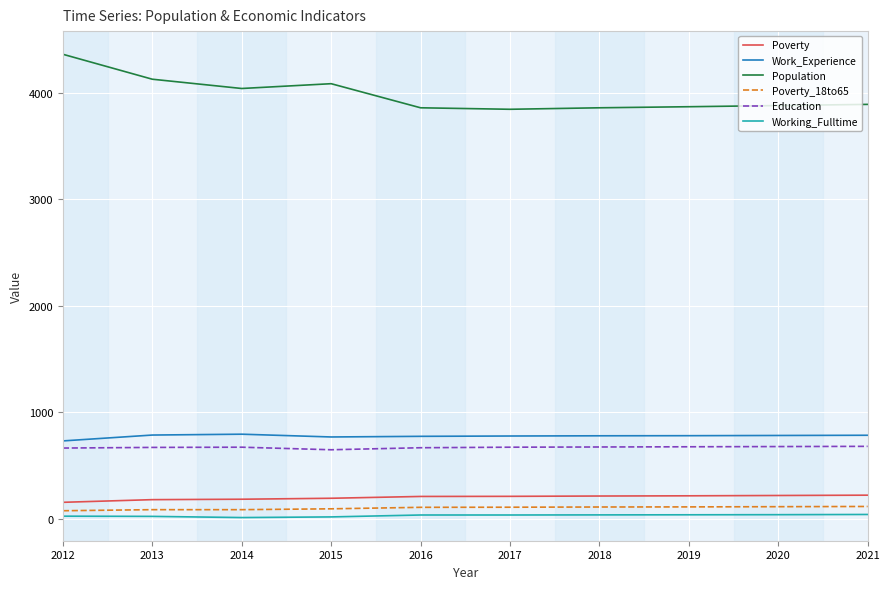

What is the sum of the Working_Fulltime values at 2013 and 2017?

63